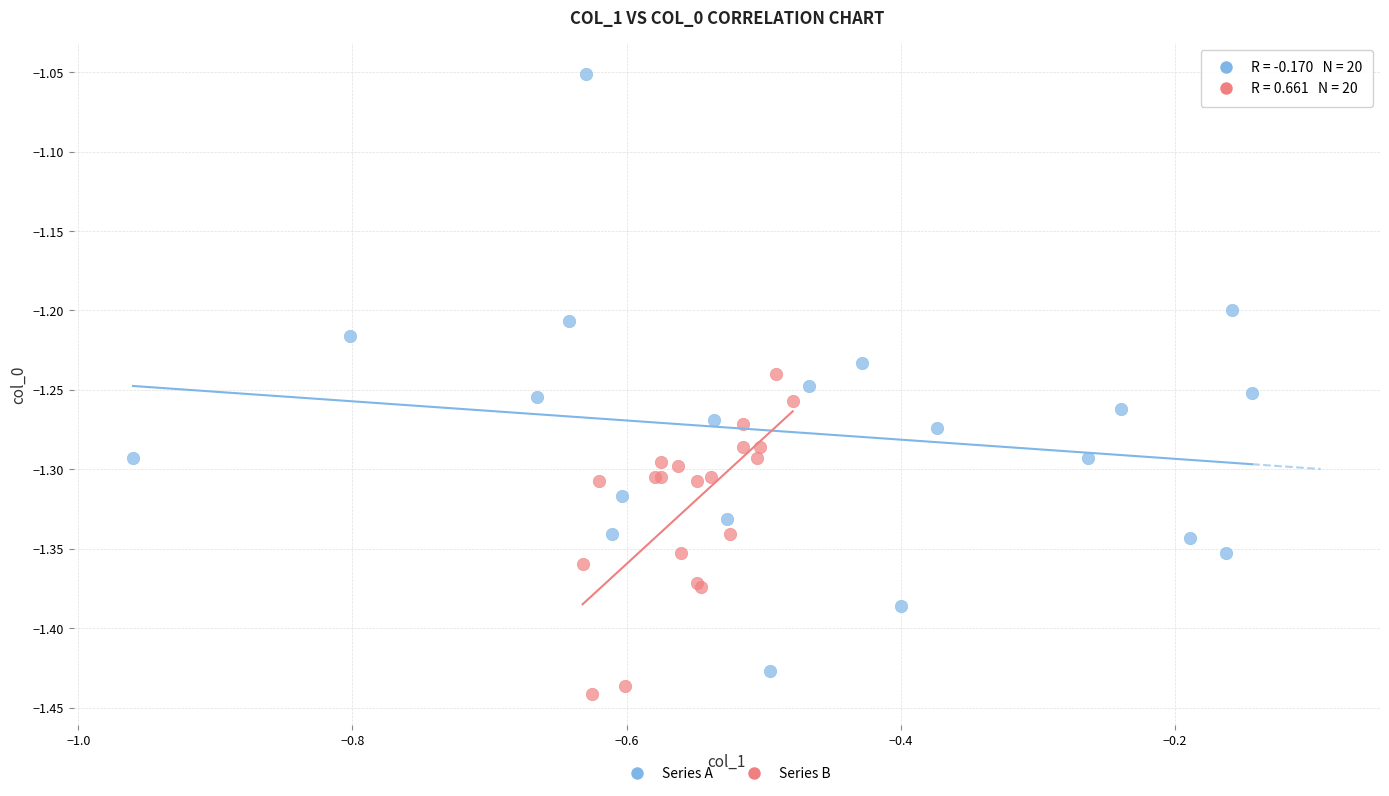

What are all the series names shown in the legend?

Series A, Series B